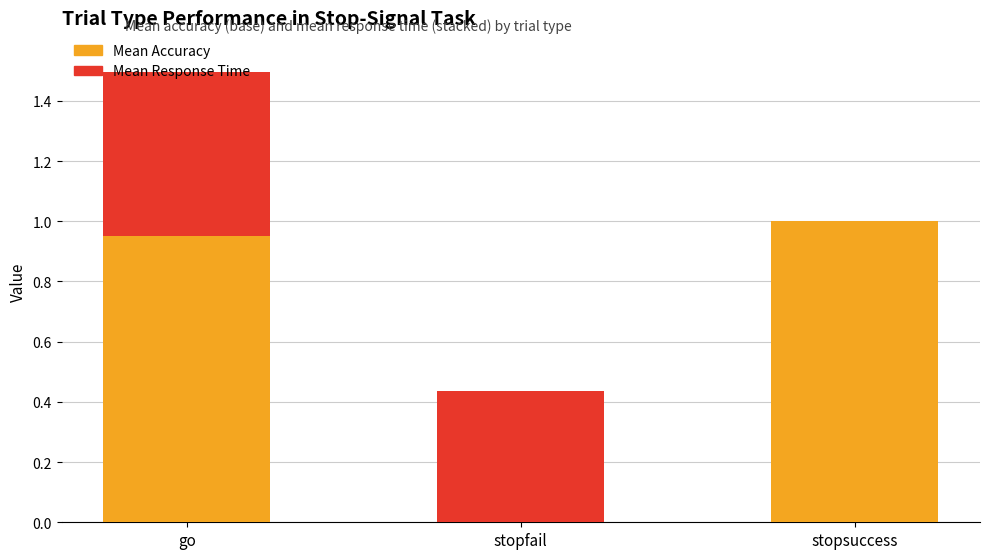

How many data points does each series have?

3